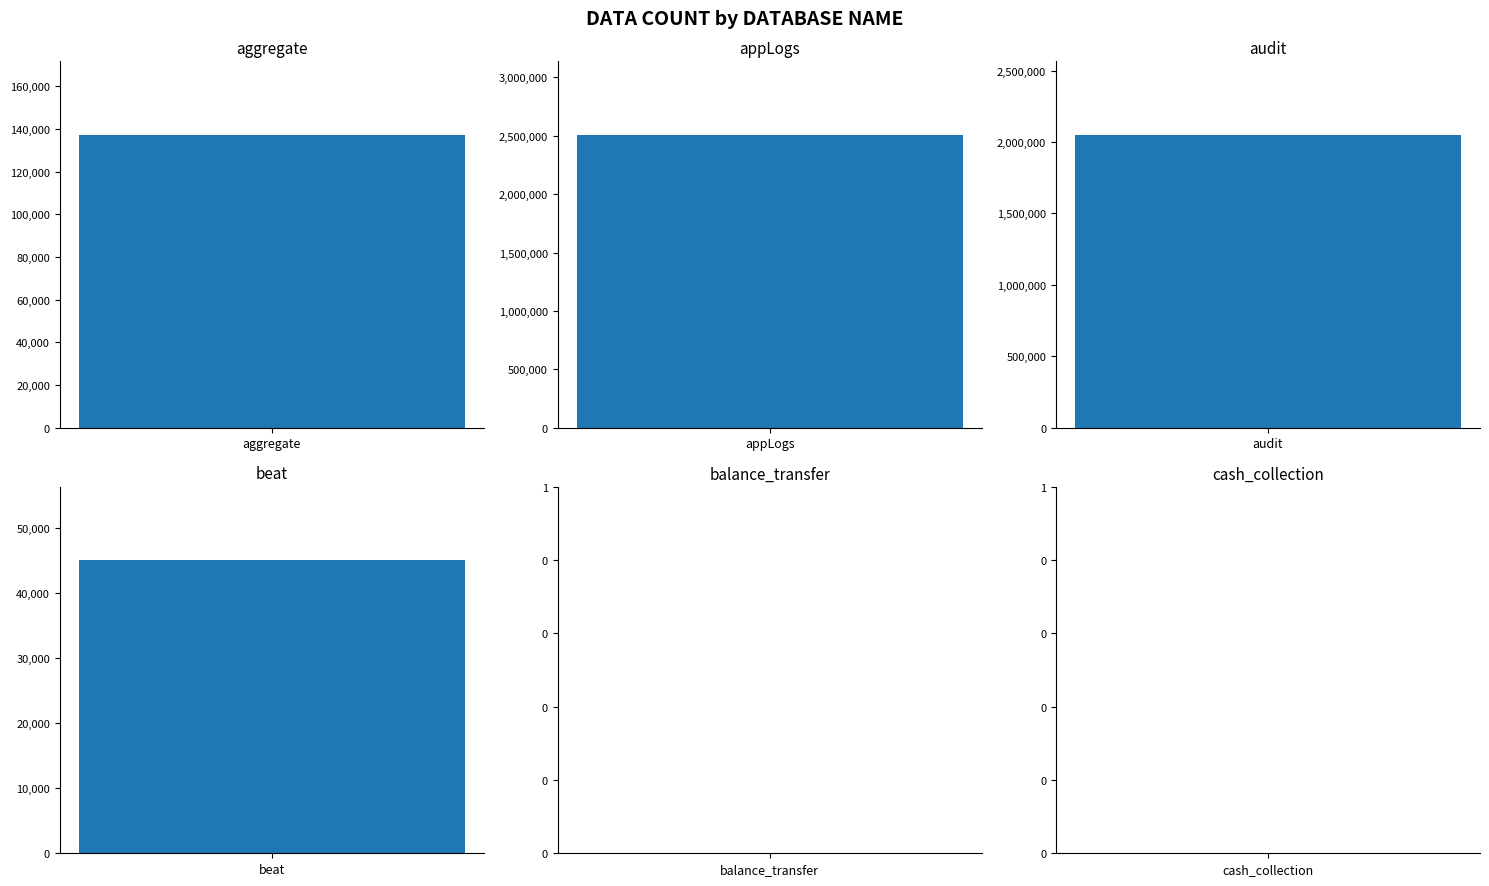

Which has a higher value, aggregate or beat?

aggregate